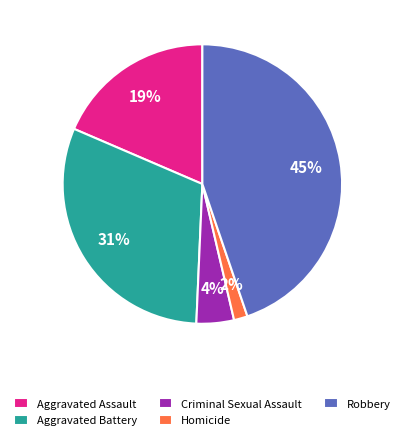

Between Homicide and Aggravated Assault, which is larger?

Aggravated Assault